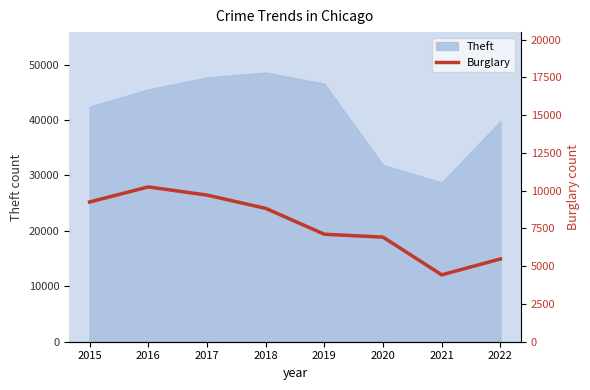

How many lines are shown in the chart?

1